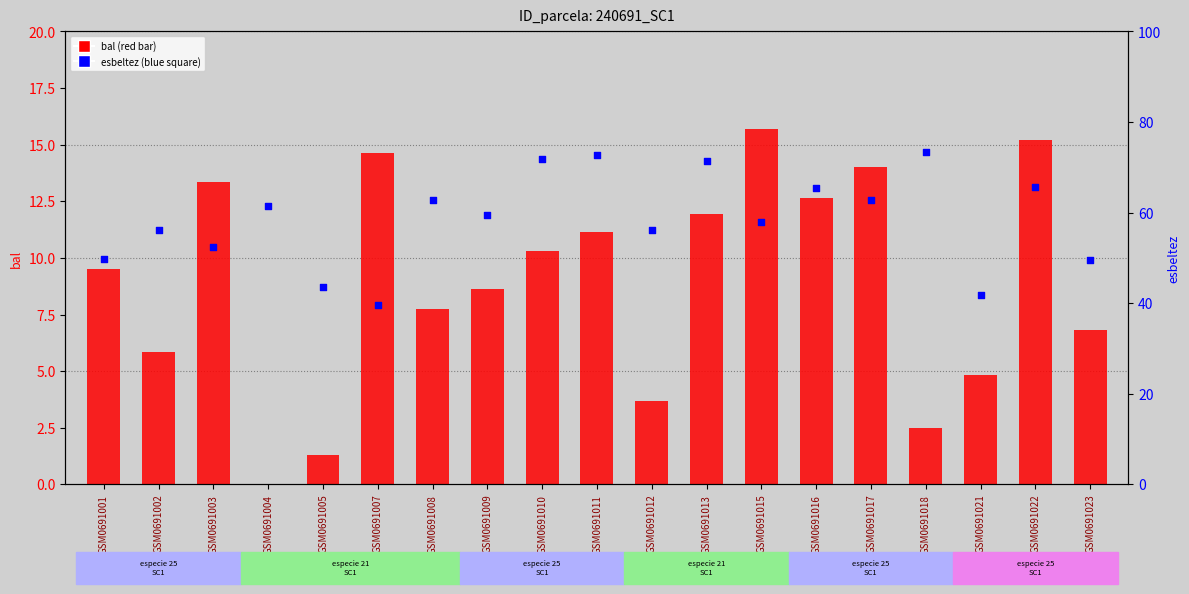

At which category is the sum across all series the highest?

GSM0691011